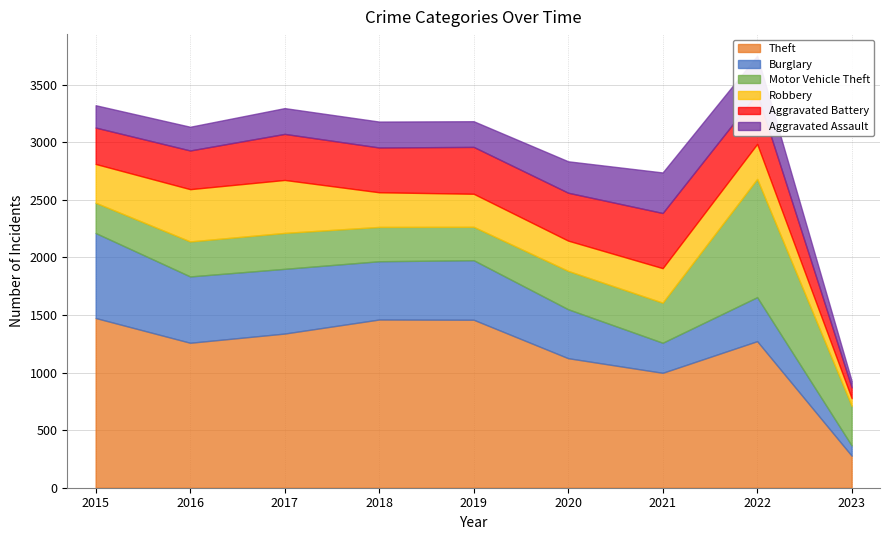

True or false: Theft has a value of 868 at 2022.

False